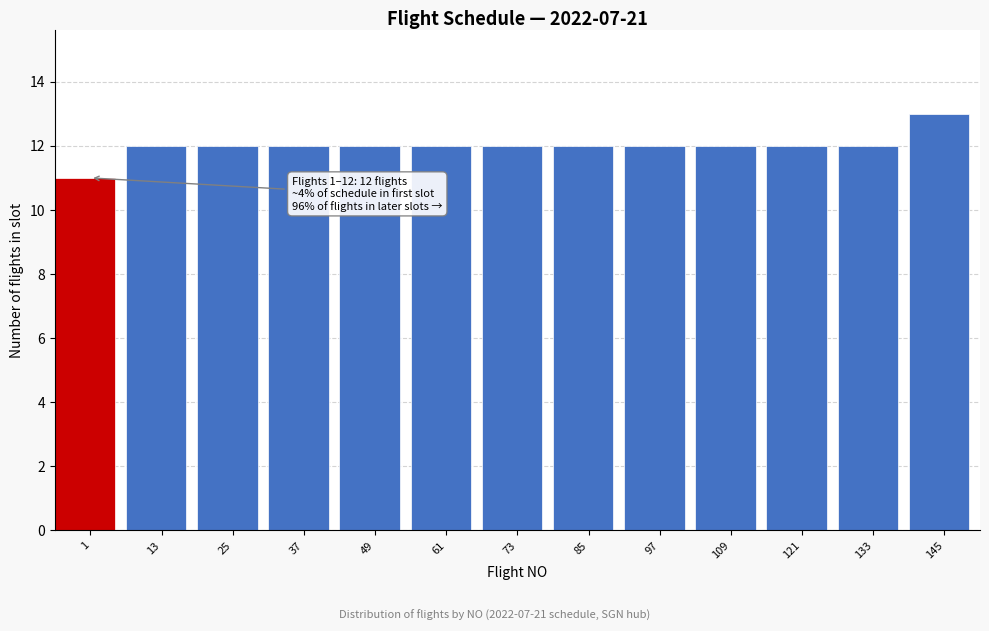

Reading left to right, transcribe all the data shown in this chart.

11	12	12	12	12	12	12	12	12	12	12	12	13